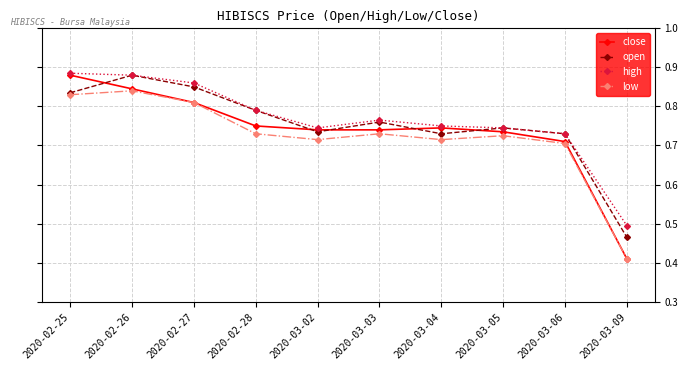

Which series has the widest spread of values?

close